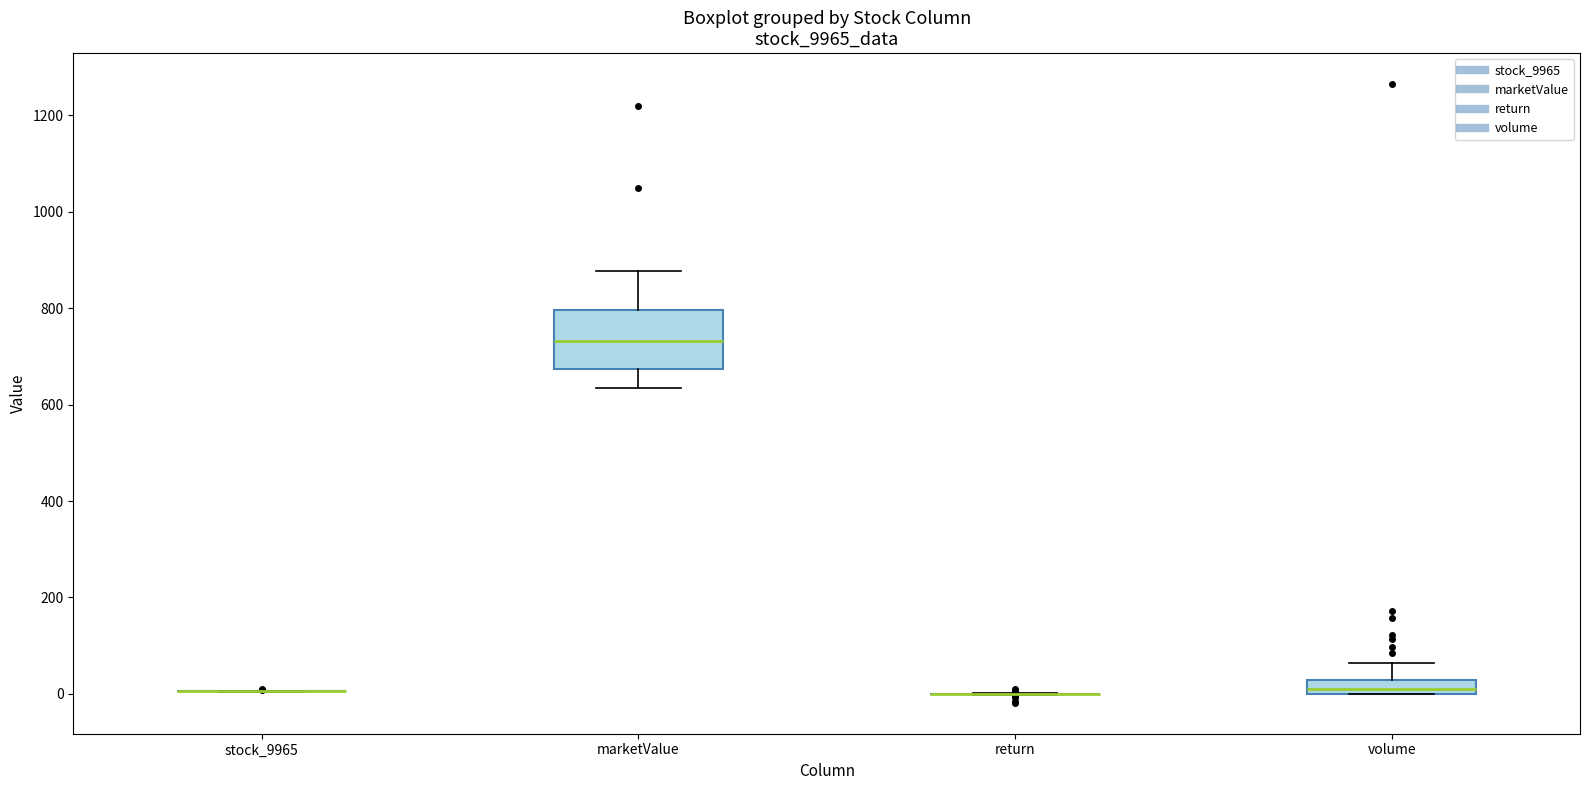

Which box is the tallest, from its lower edge to its upper edge?

marketValue